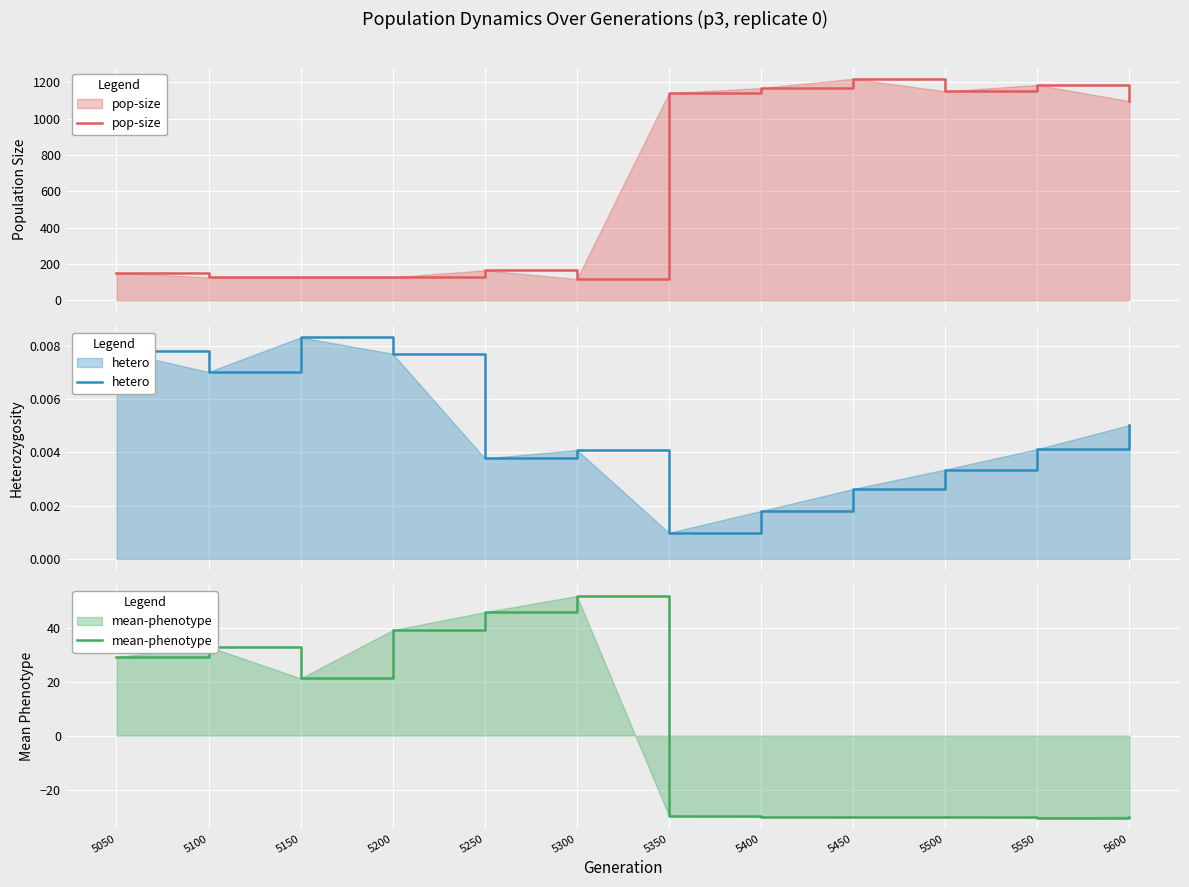

What is the total value across all series at 5200?

166.1